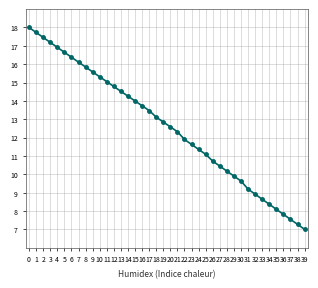

Reading left to right, what are all the values shown in this chart?

18.0	17.7	17.5	17.2	16.9	16.6	16.4	16.1	15.8	15.6	15.3	15.0	14.8	14.5	14.3	14.0	13.7	13.5	13.1	12.8	12.6	12.3	11.9	11.6	11.4	11.1	10.7	10.4	10.2	9.9	9.6	9.2	8.9	8.6	8.4	8.1	7.8	7.5	7.3	7.0